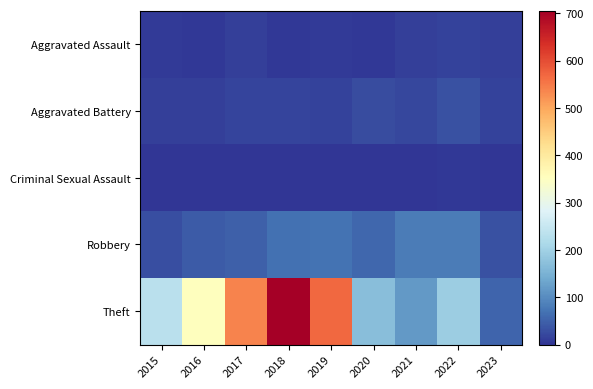

What is the total value across all series at 2016?

416